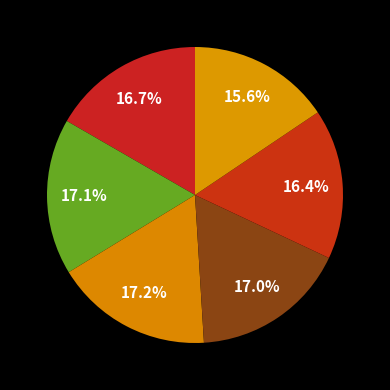

Is there any slice that represents more than half of the pie?

No